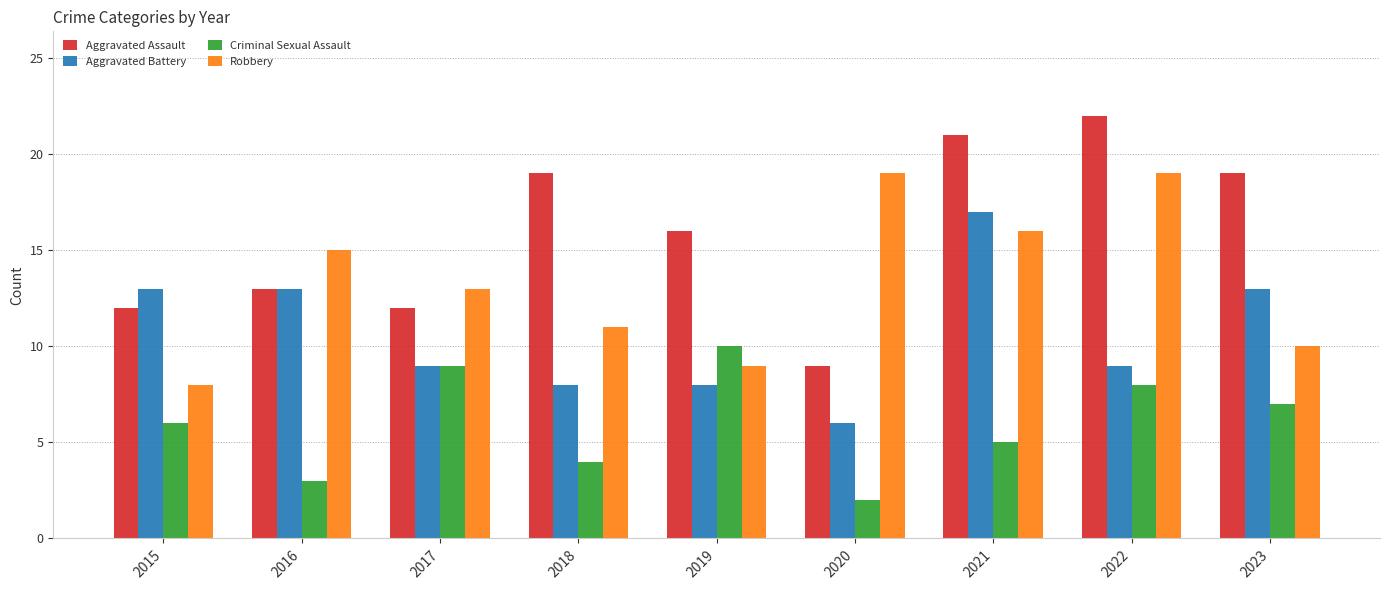

What is the maximum value shown in the chart?

22